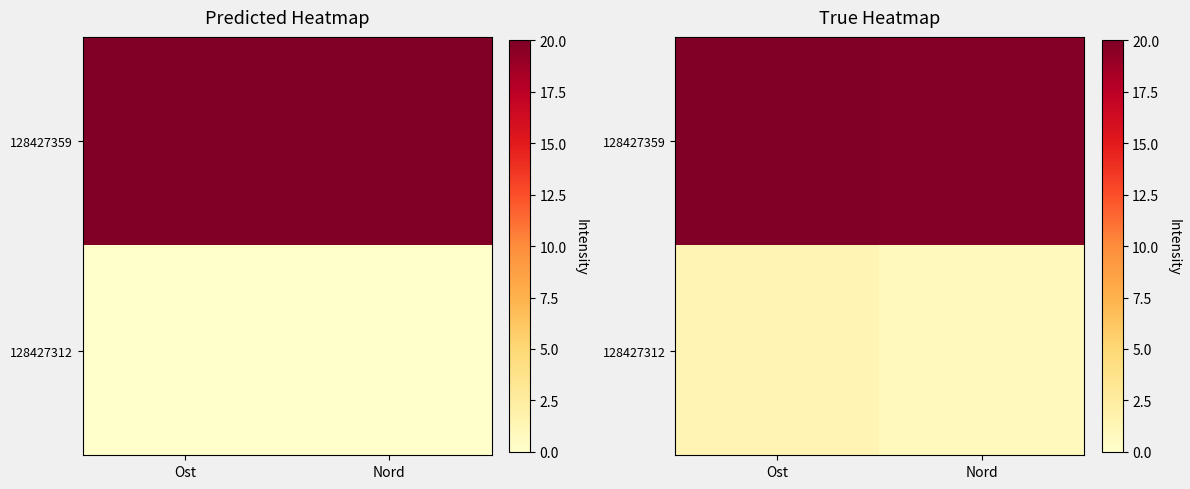

Rank the categories by 128427359 value from lowest to highest.

Nord, Ost